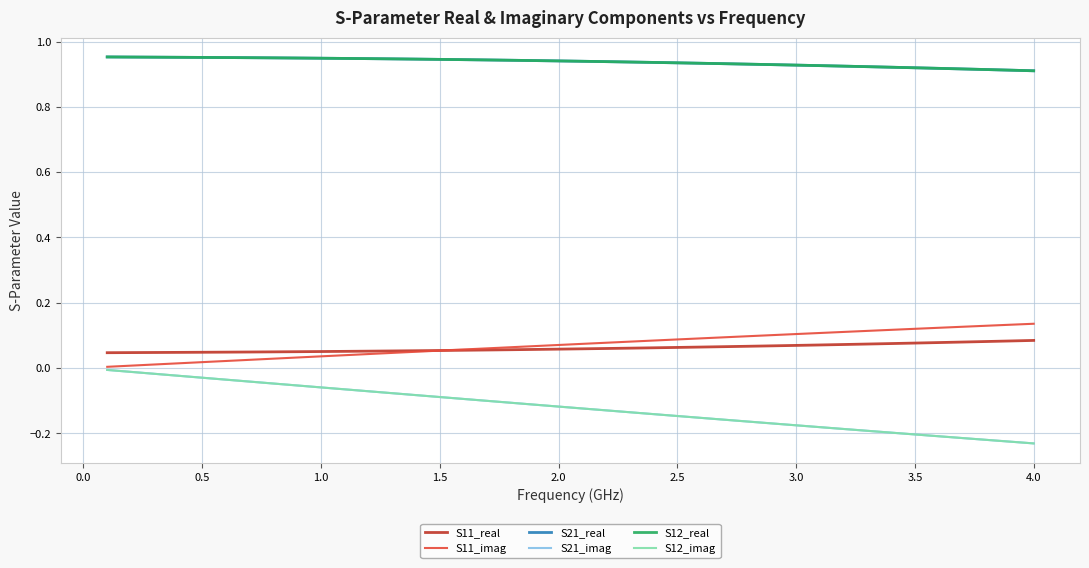

Rank the series by their maximum value, from highest to lowest.

S21_real, S12_real, S11_imag, S11_real, S21_imag, S12_imag